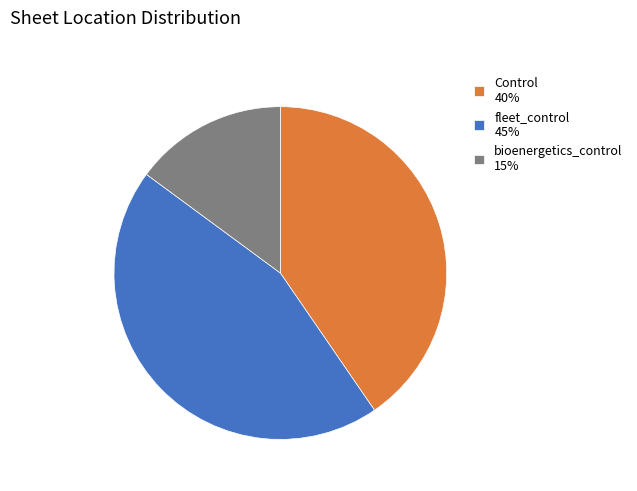

Is it true that bioenergetics_control is 4% of the pie?

False